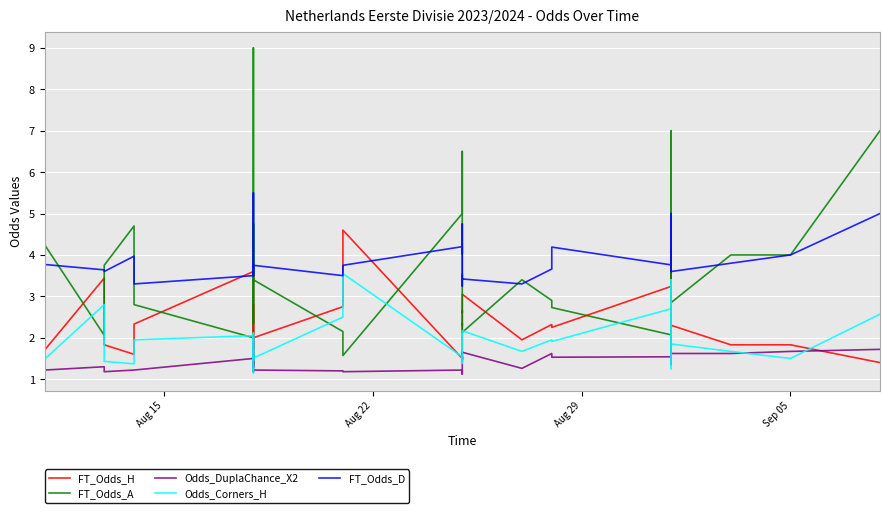

True or false: Odds_DuplaChance_X2 and FT_Odds_H intersect in this chart.

True